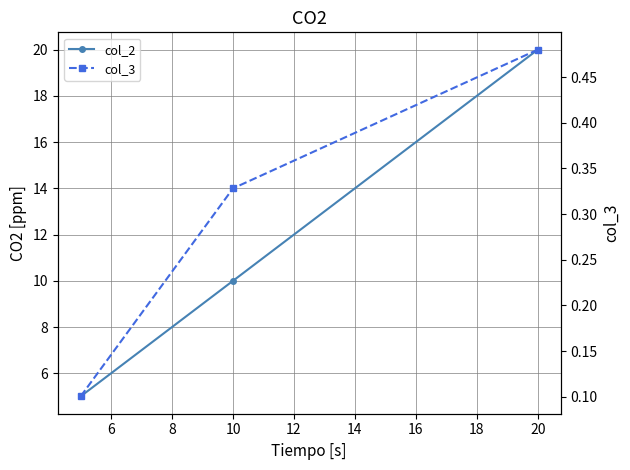

Count the number of categories in the chart.

3